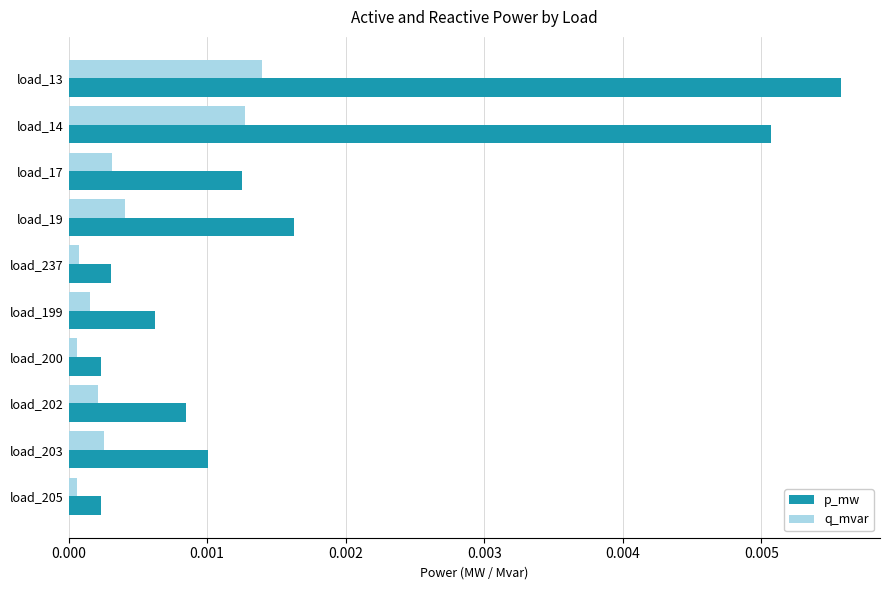

Which series has the widest spread of values?

p_mw